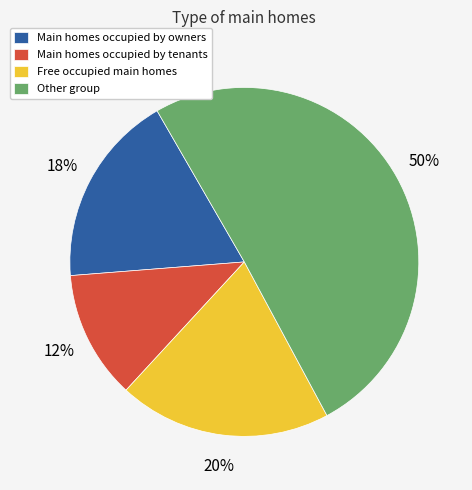

Rank the categories by value from lowest to highest.

Main homes occupied by tenants, Main homes occupied by owners, Free occupied main homes, Other group